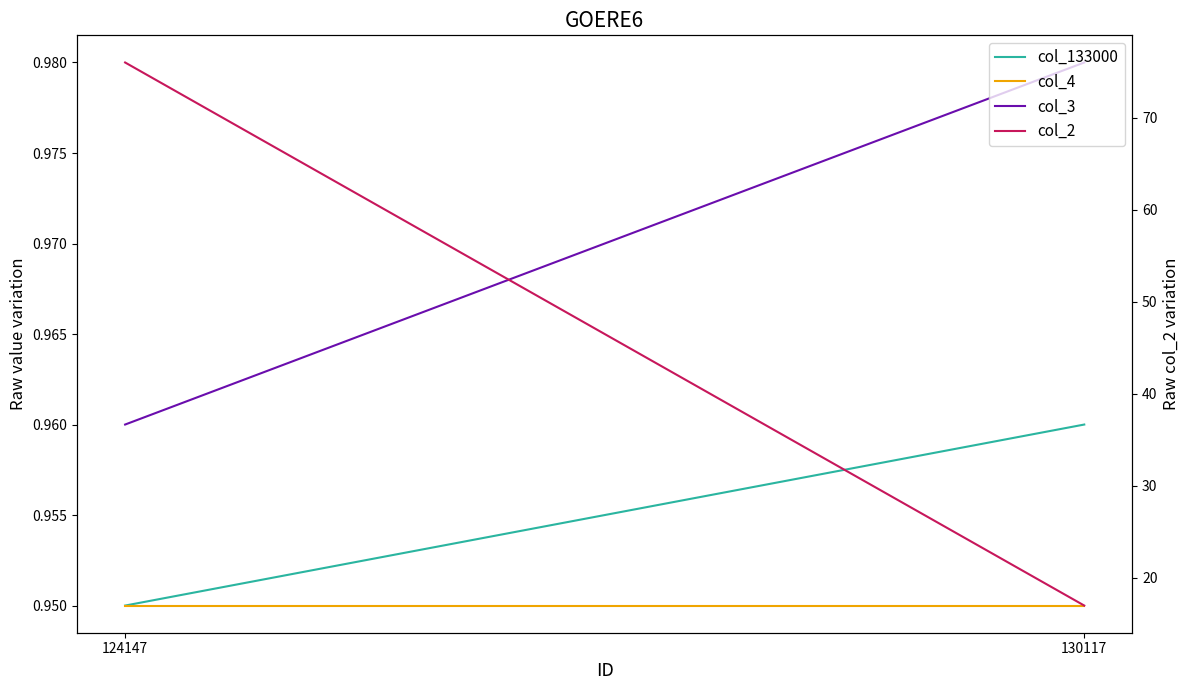

What is the total value across all series at 130117?

19.9